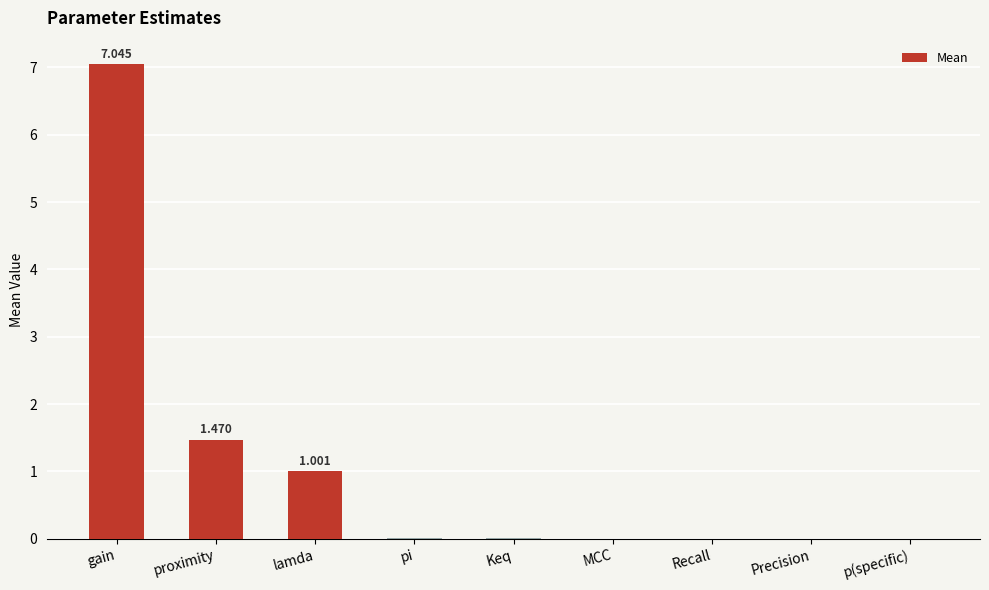

Are the bars horizontal?

No